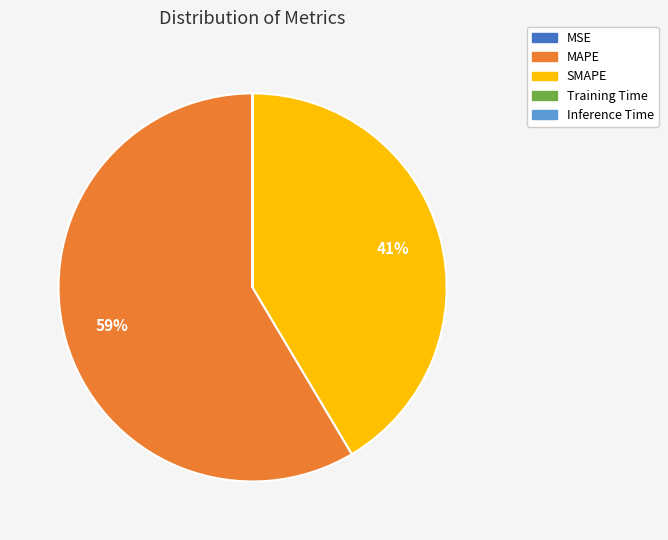

To the nearest percent, what portion does MAPE represent?

59%